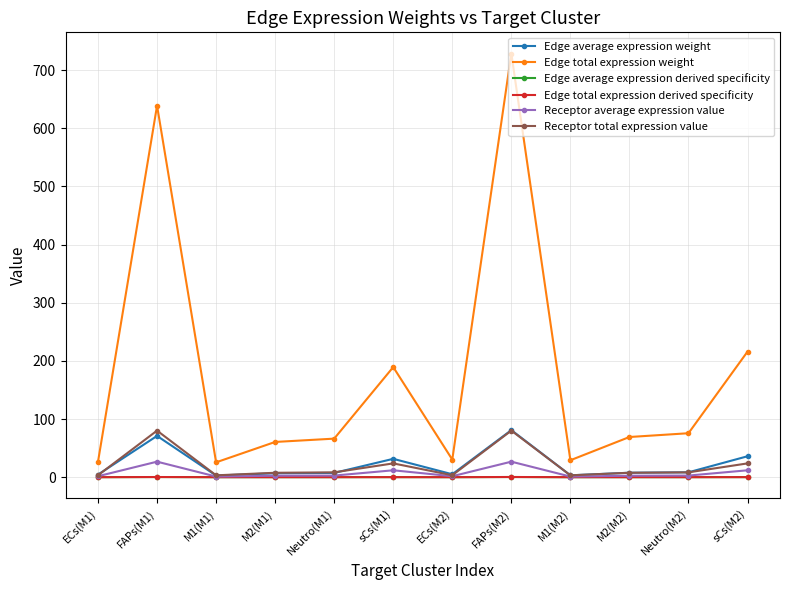

The value of Edge total expression derived specificity at Neutro(M2) is 0.0. True or false?

True